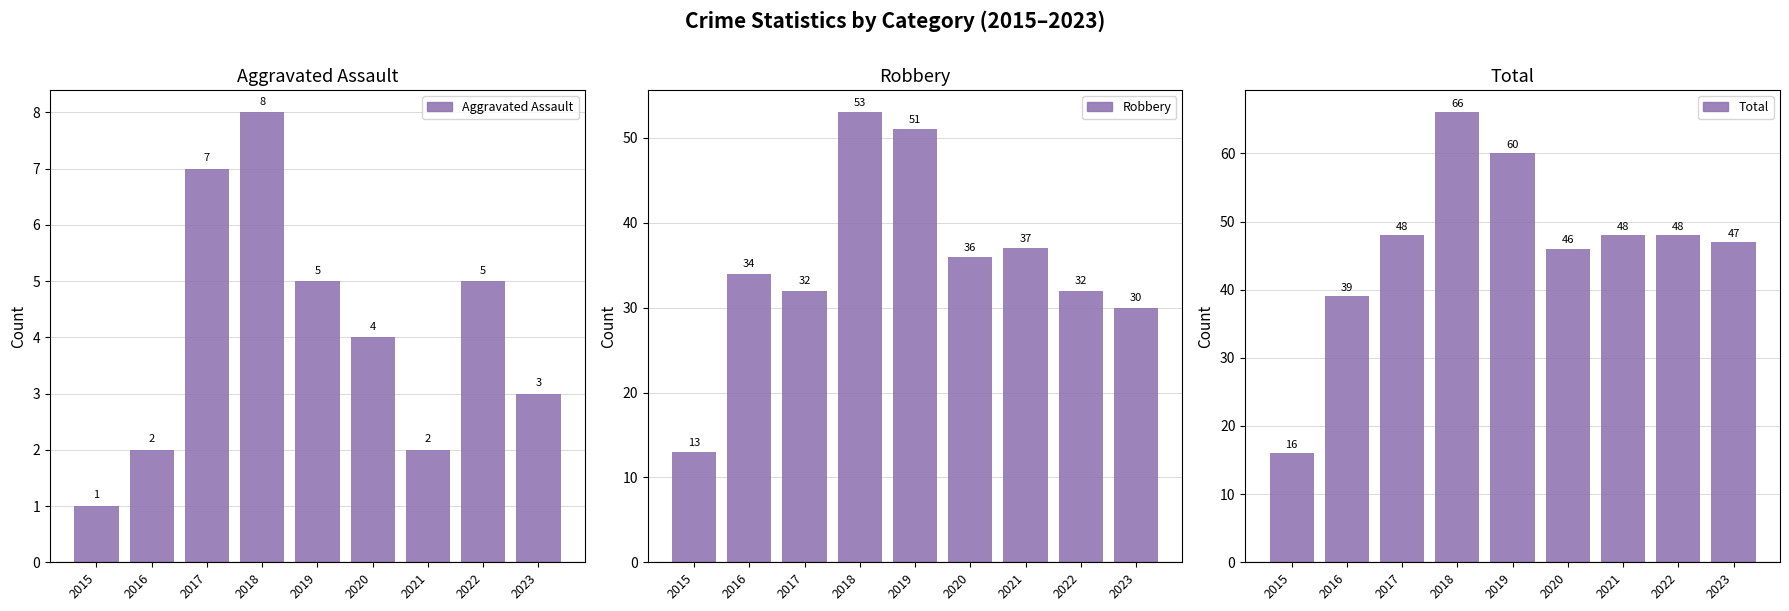

What is the highest value of the Total series?

66